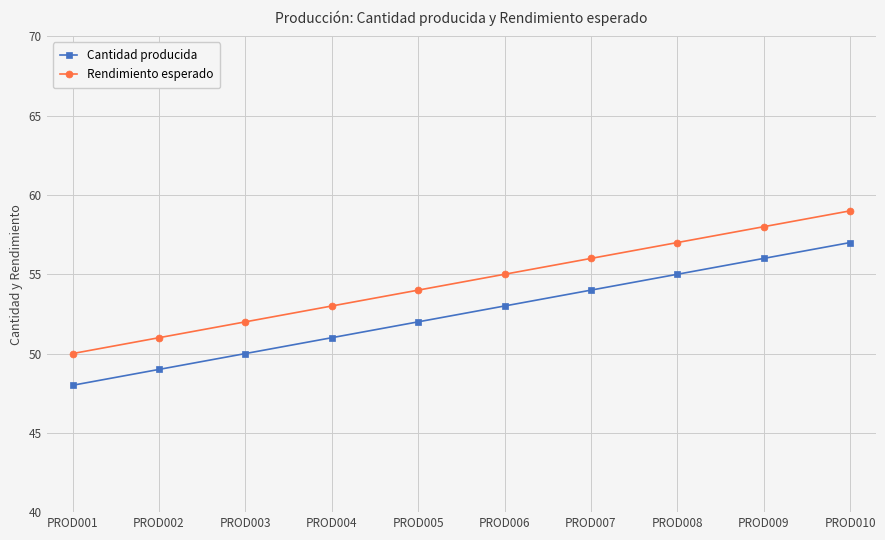

What are all the series names shown in the legend?

Cantidad producida, Rendimiento esperado